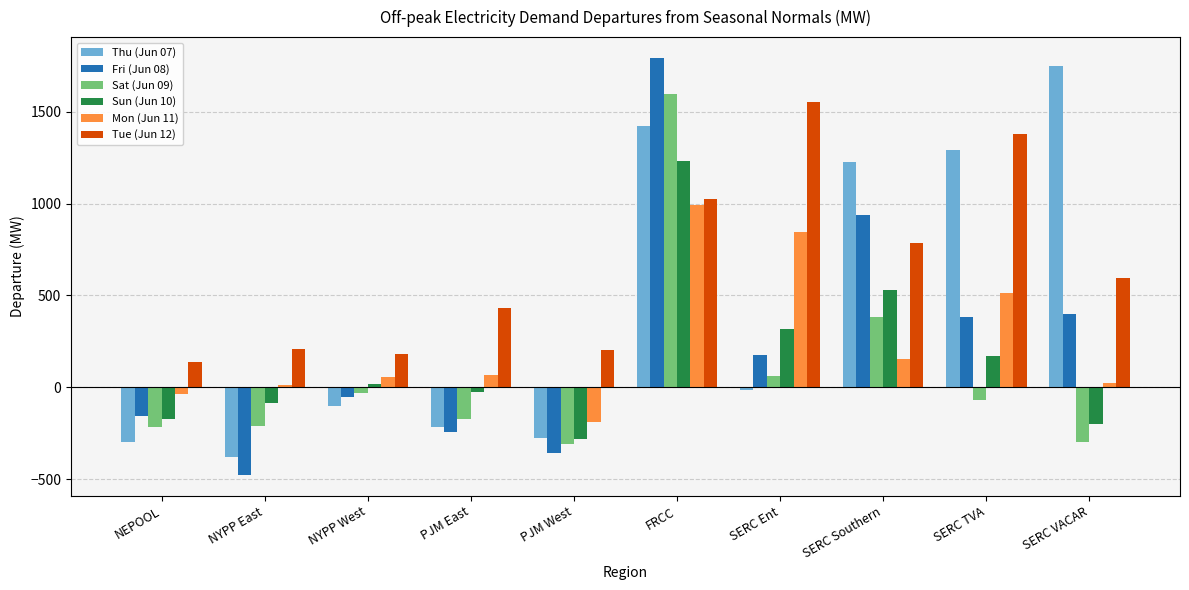

Is the value of Fri (Jun 08) at SERC VACAR greater than the value of Sat (Jun 09) at PJM West?

Yes